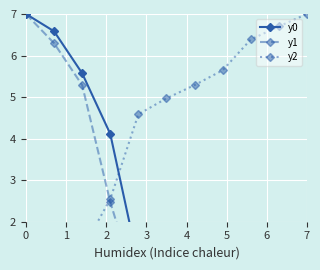

Does the chart display data point markers on the line(s)?

Yes